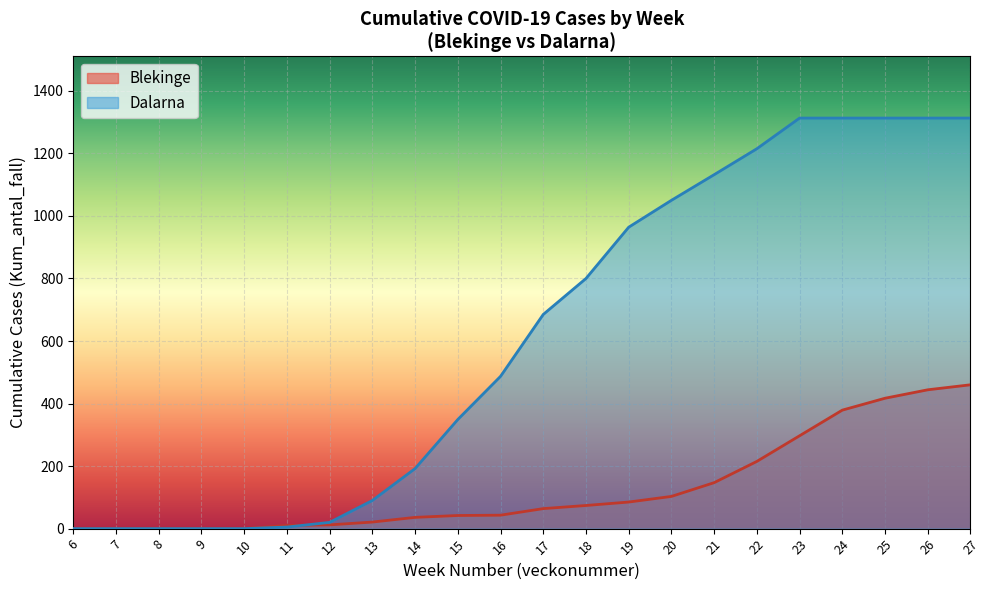

What is the change in value from 12 to 16?

+31